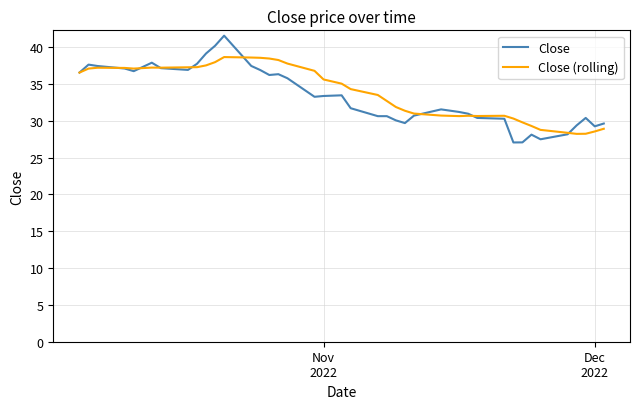

Which series has the largest range (max minus min)?

Close